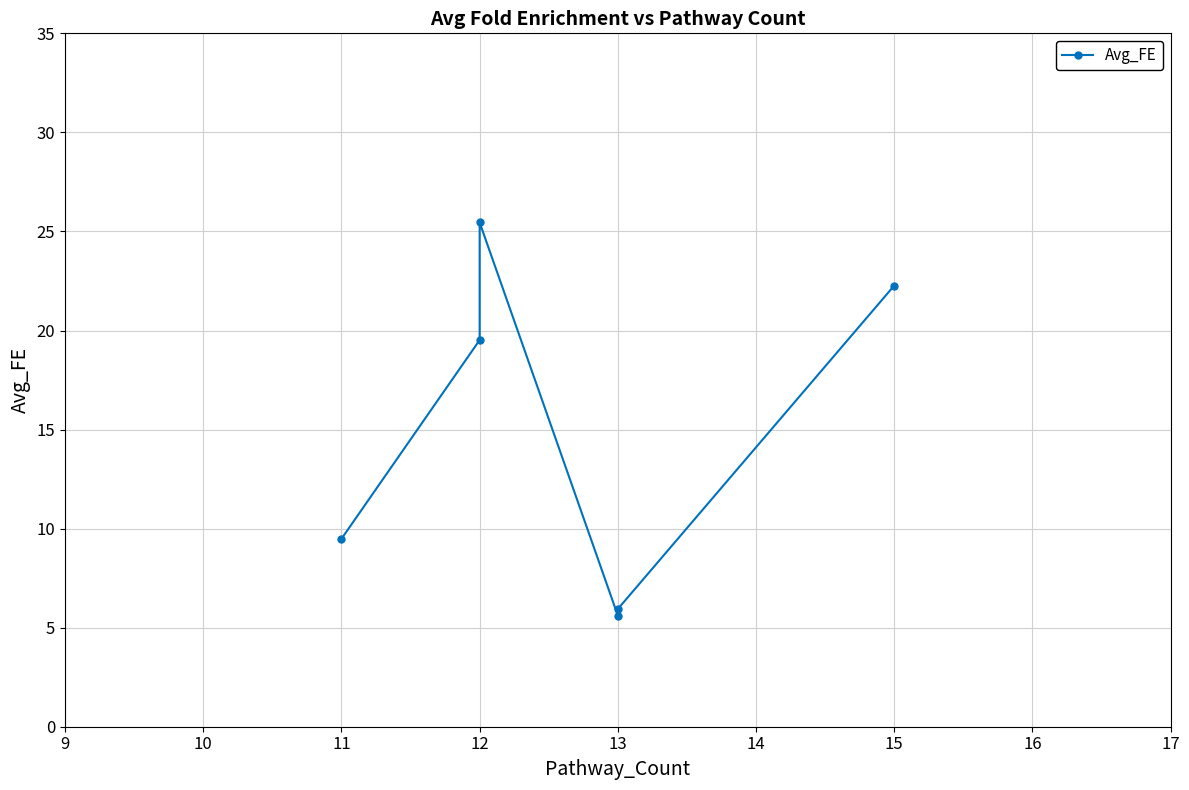

How many distinct data groups are displayed?

1